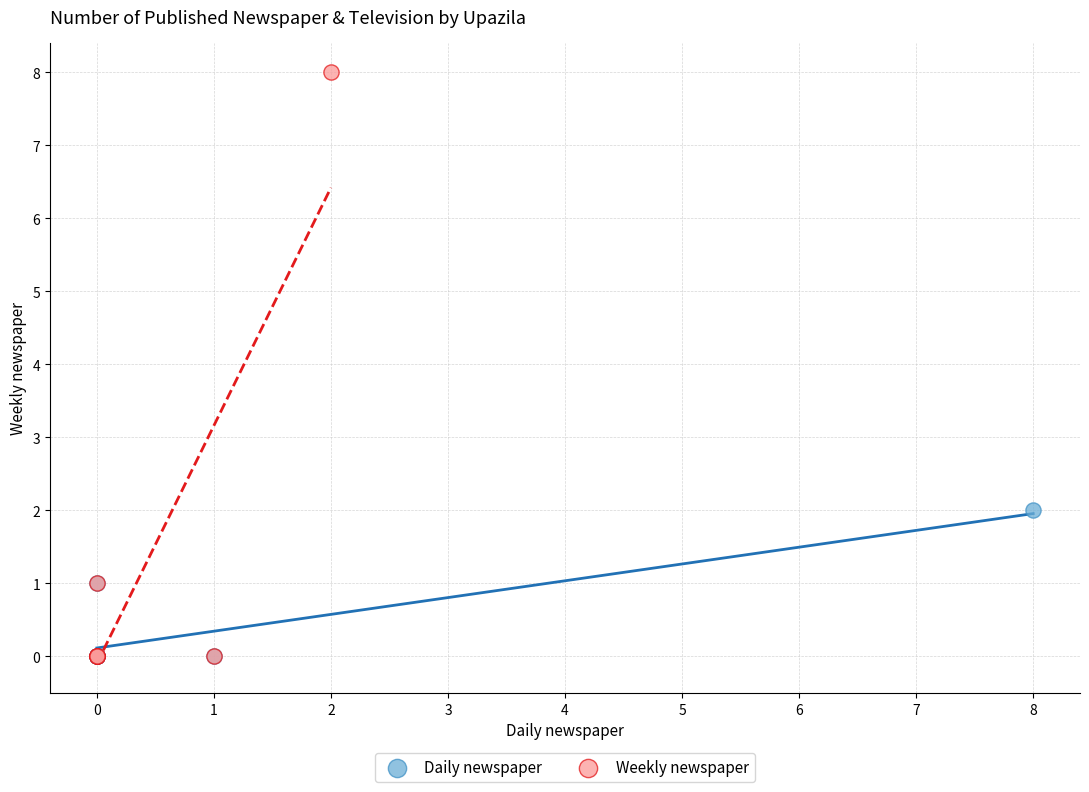

What are all the series names shown in the legend?

Daily newspaper, Weekly newspaper